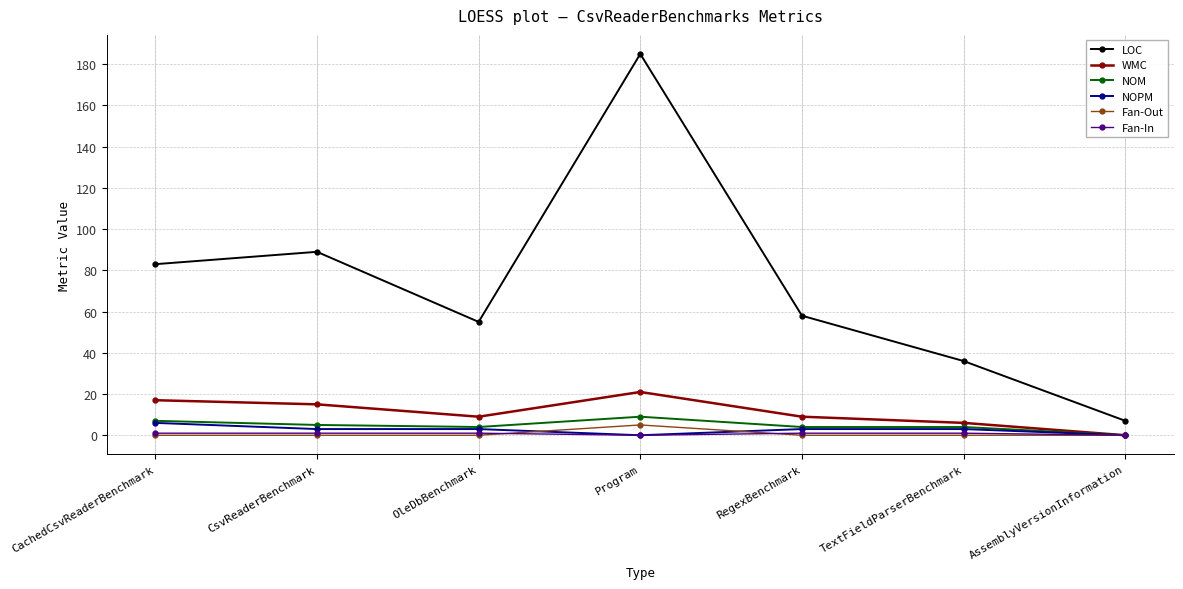

Is it true that NOM equals 0 at AssemblyVersionInformation?

True